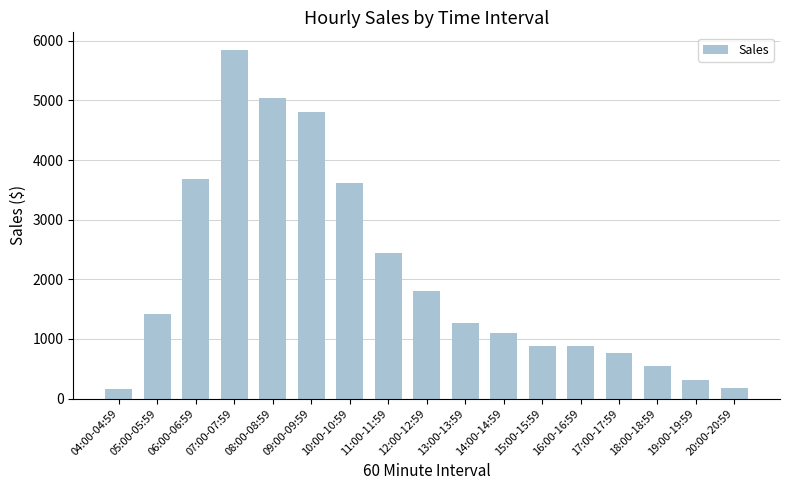

Which has a higher value, 13:00-13:59 or 15:00-15:59?

13:00-13:59